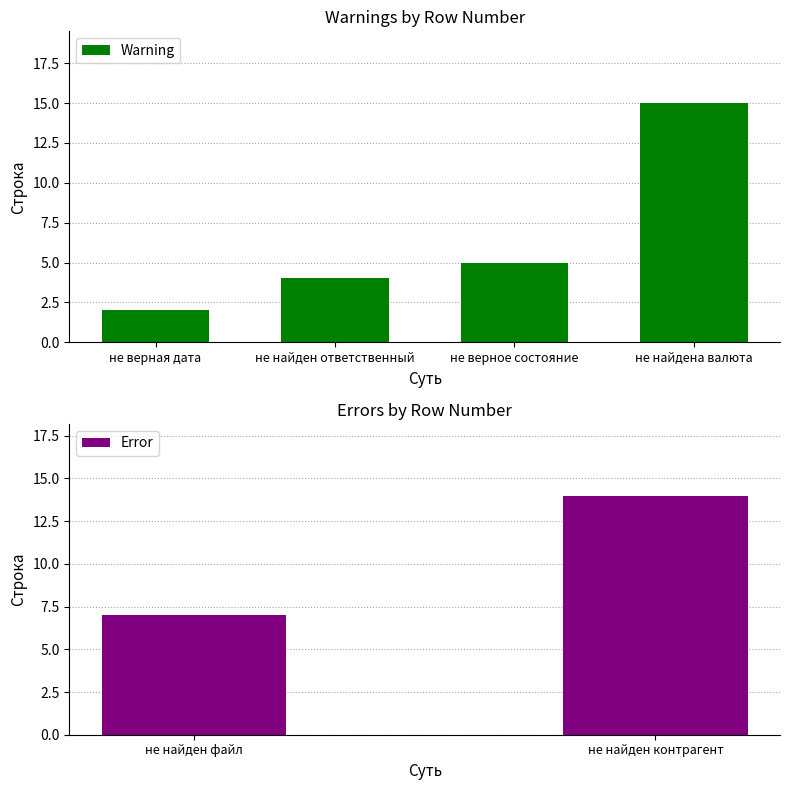

What is the difference between the second highest and minimum values in the Warning series?

3